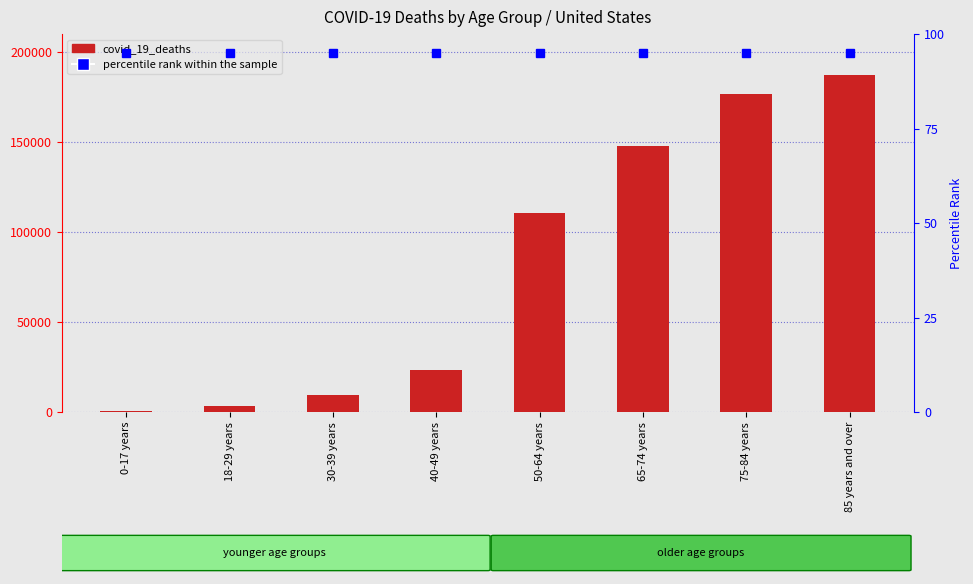

How many values in the covid_19_deaths series are below 110689?

4